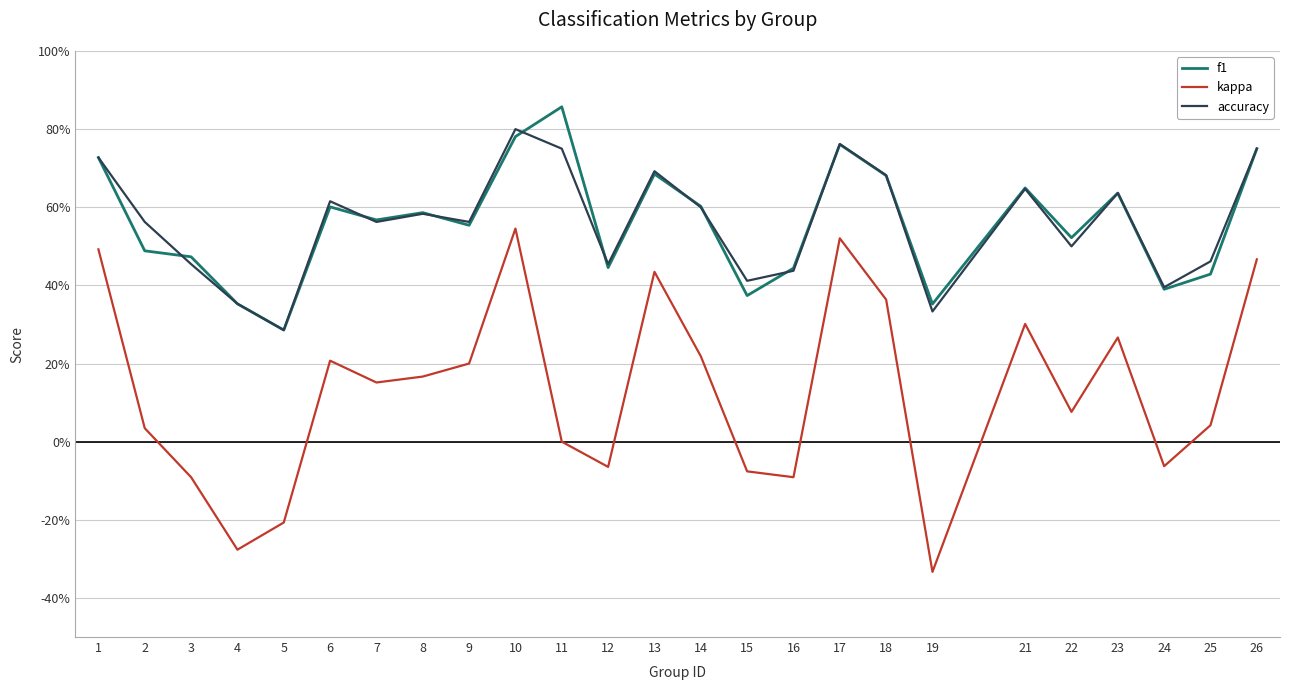

Rank the series at 4 from lowest to highest value.

kappa, f1, accuracy